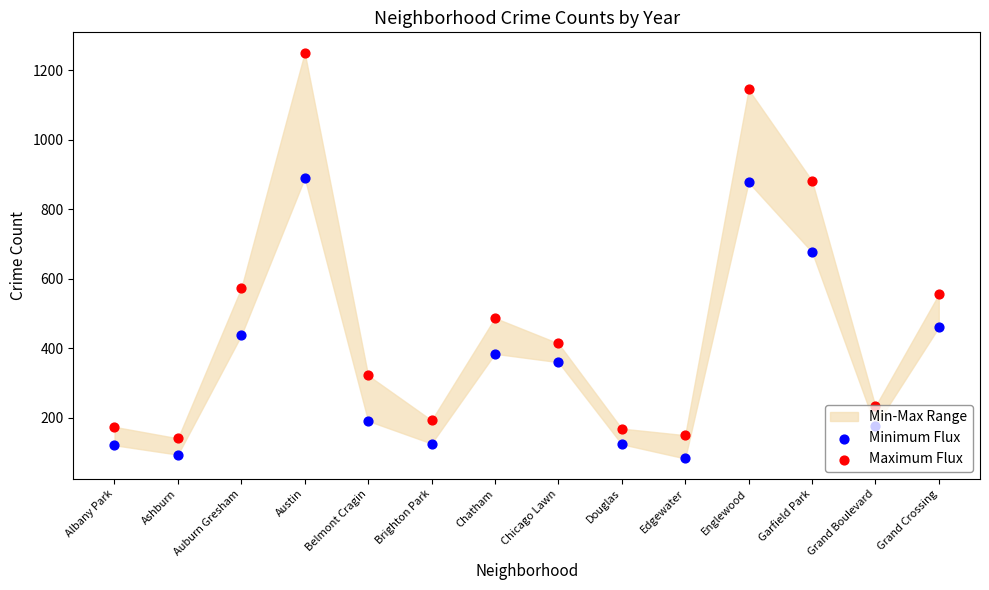

At how many categories does at least one series exceed 520?

5